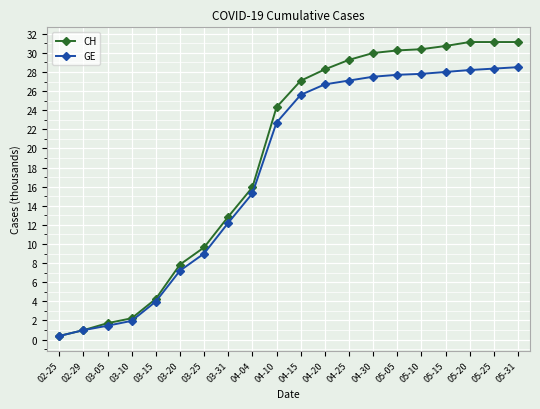

What are all the series names shown in the legend?

CH, GE